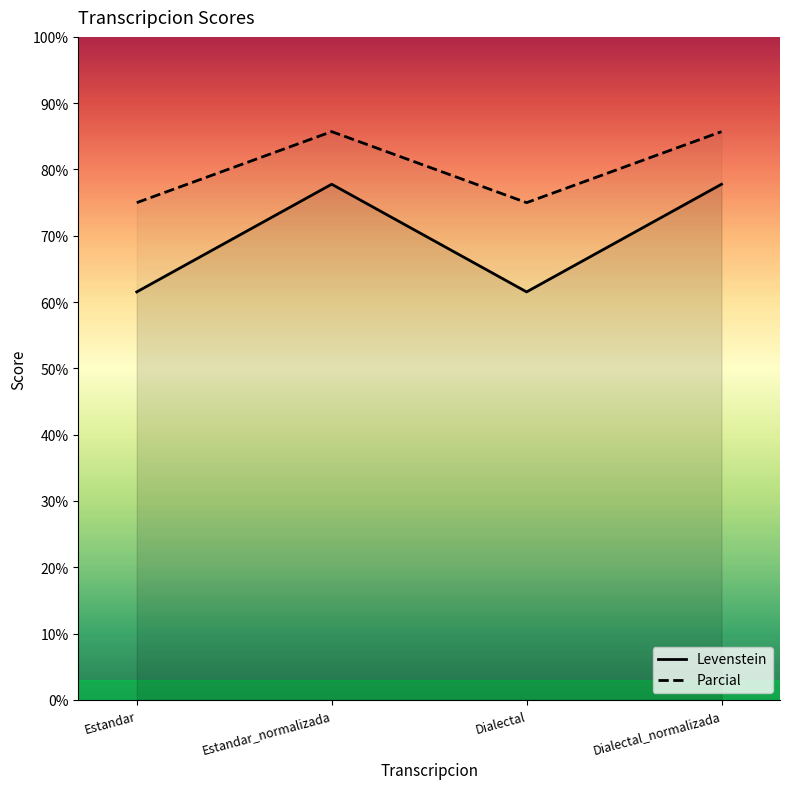

Which has a higher value, Dialectal_normalizada or Dialectal?

Dialectal_normalizada